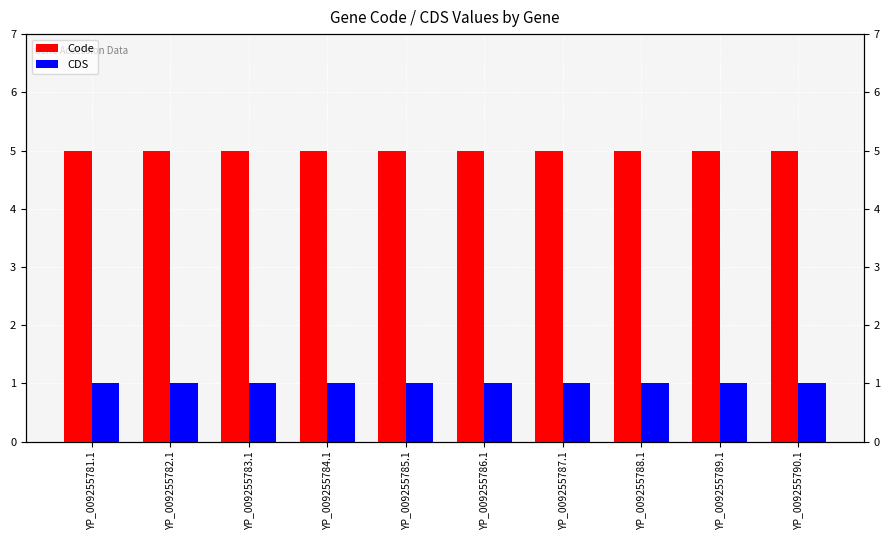

Read the CDS value at YP_009255789.1.

1